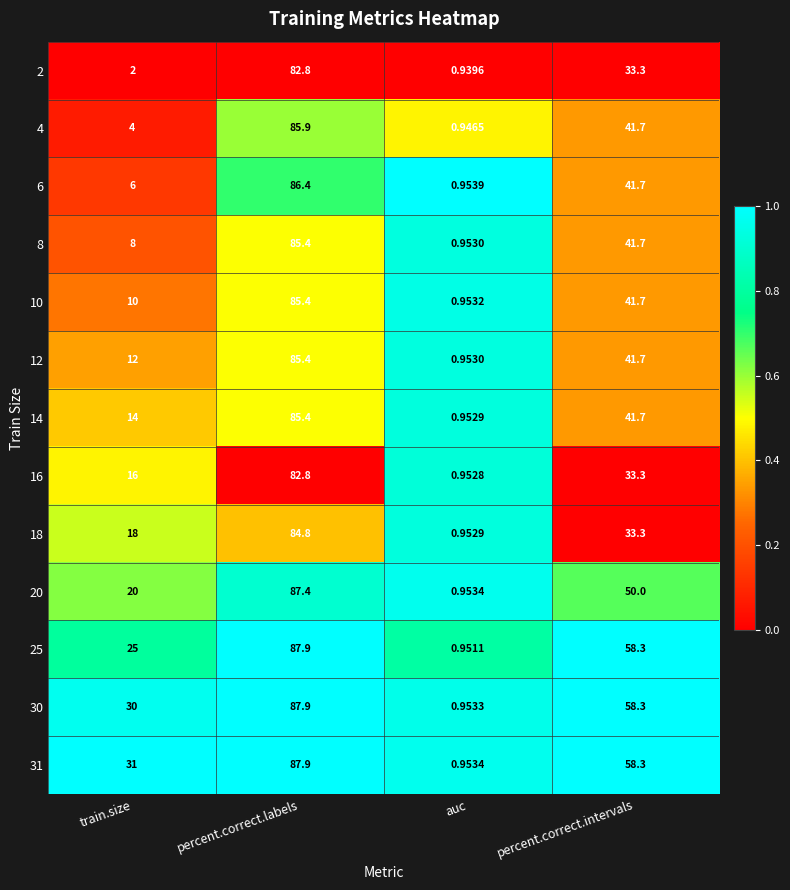

At which label is 25 closest to 44?

percent.correct.intervals